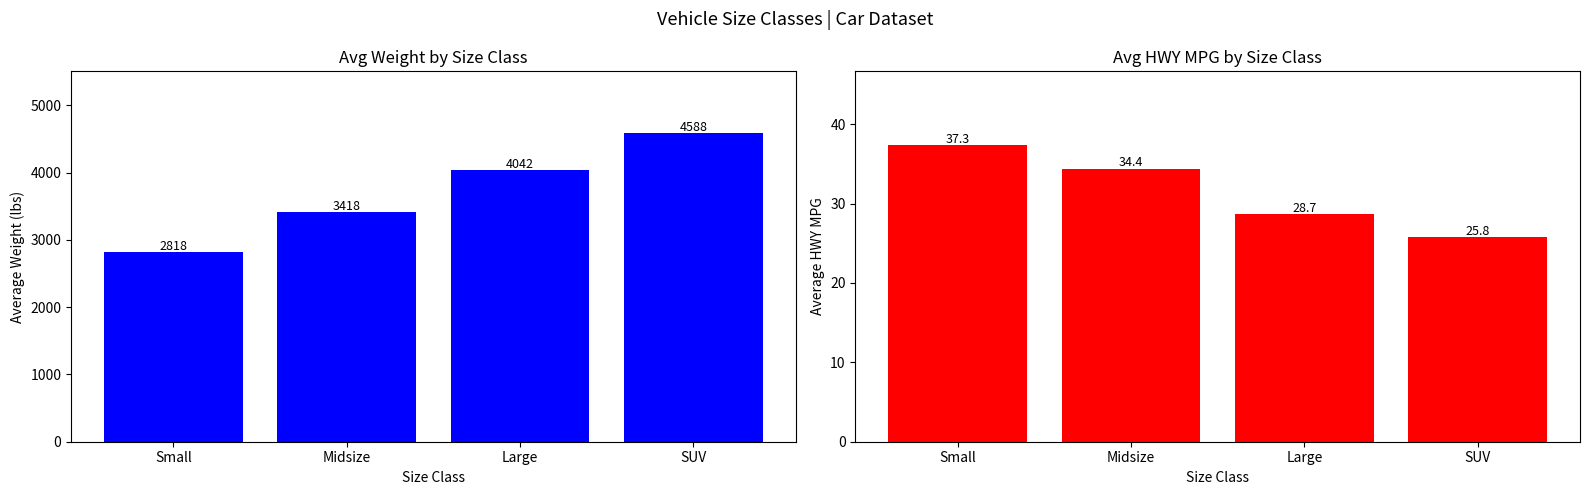

Is the value of HWY at Large greater than the value of WEIGHT at Large?

No